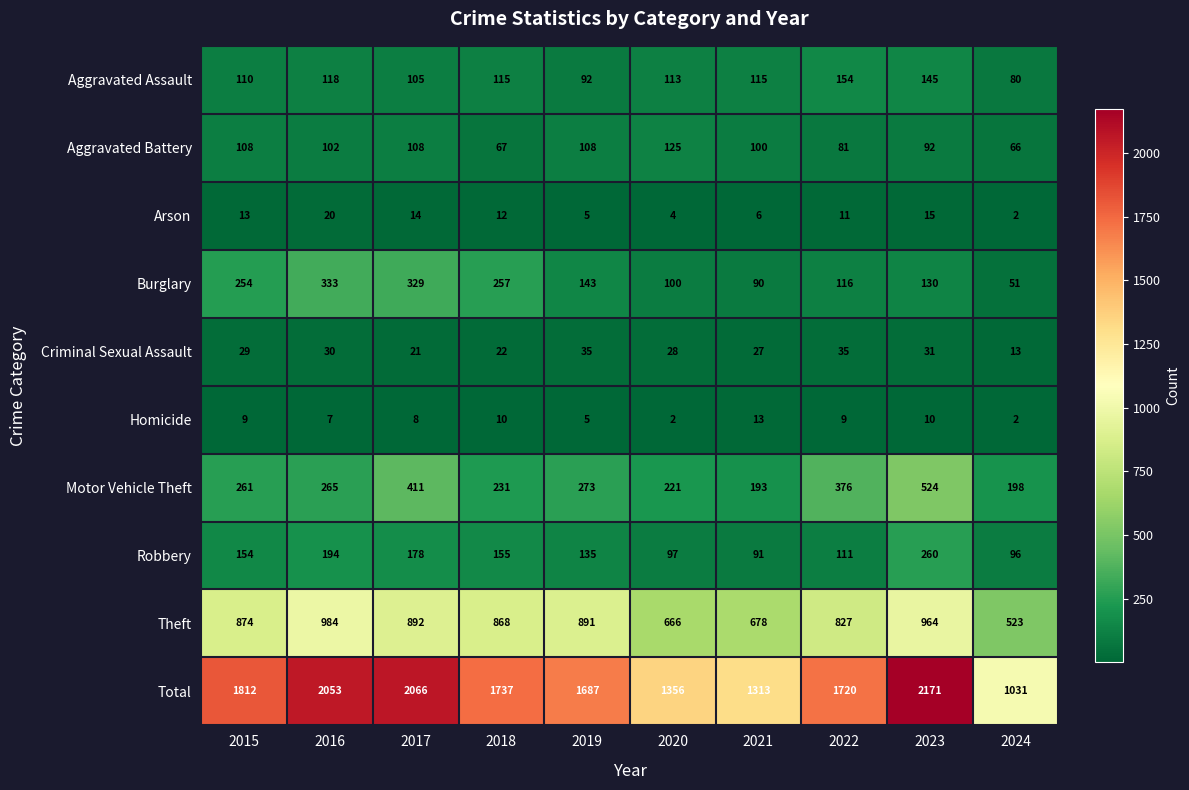

What is the difference between the highest and lowest values at 2017?

2058